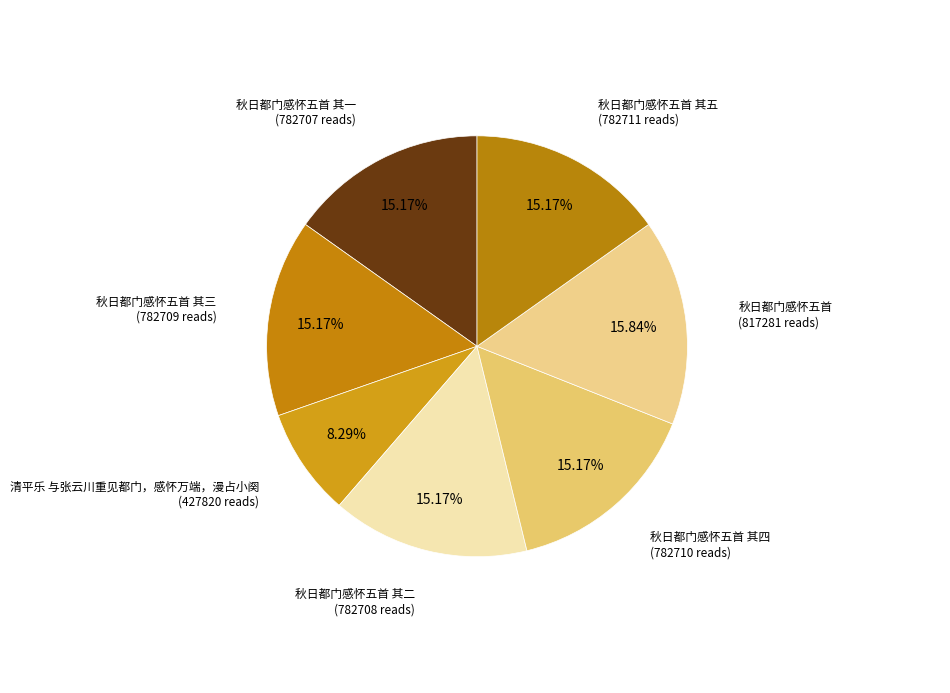

How many slices are in this pie chart?

7